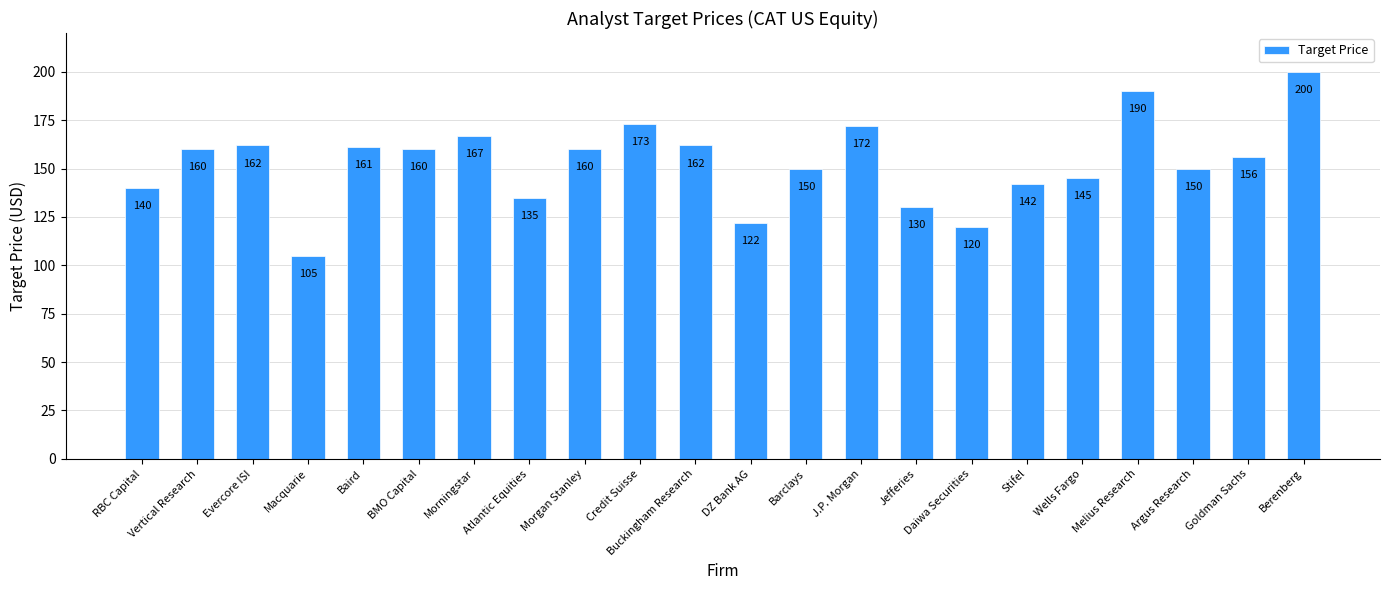

Approximately how many times larger is the value at Morgan Stanley compared to Wells Fargo?

1.1